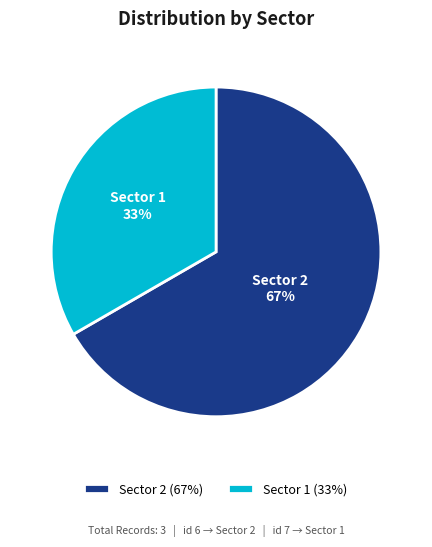

To the nearest percent, what is the average slice percentage?

50%